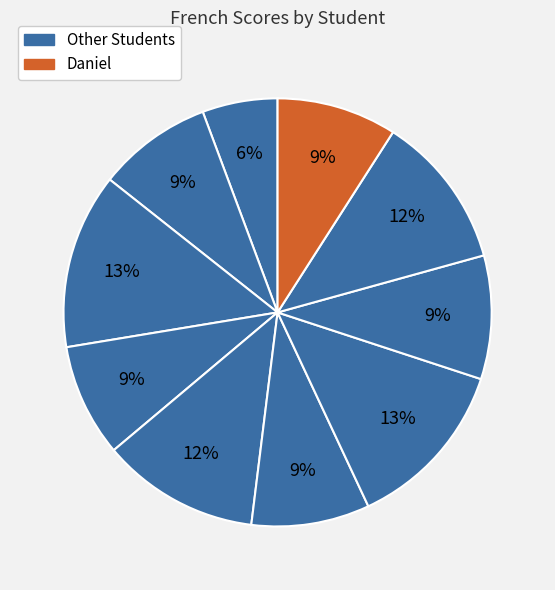

Count the number of slices in the pie.

10